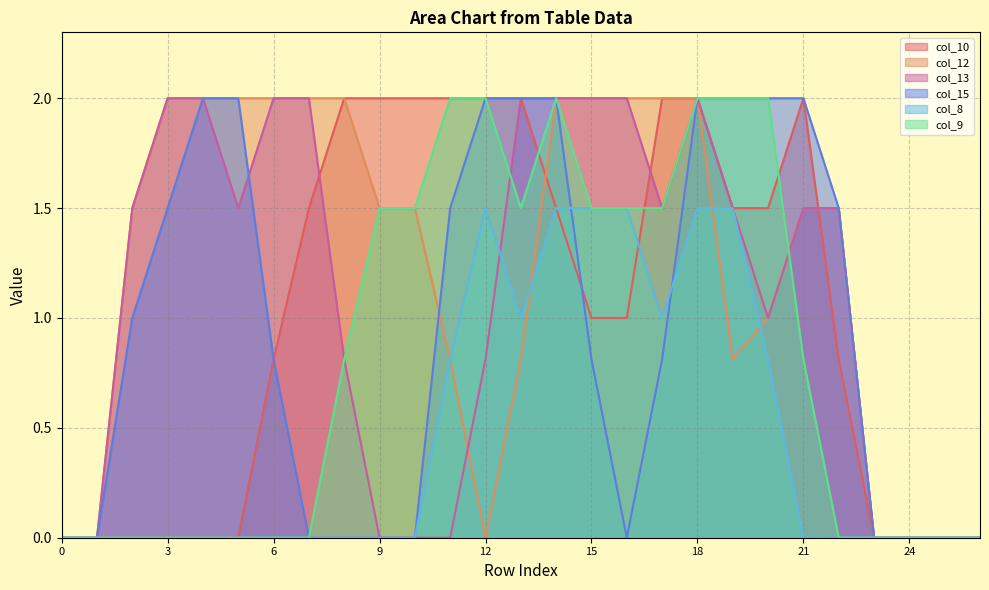

Reading left to right, list all the values displayed in this chart.

col_10: 0.0	0.0	0.0	0.0	0.0	0.0	0.8	1.5	2.0	2.0	2.0	2.0	2.0	2.0	1.5	1.0	1.0	2.0	2.0	1.5	1.5	2.0	0.8	0.0	0.0	0.0	0.0
col_12: 0.0	0.0	1.5	2.0	2.0	2.0	2.0	2.0	2.0	1.5	1.5	0.8	0.0	0.8	2.0	2.0	2.0	2.0	2.0	0.8	1.0	1.5	1.5	0.0	0.0	0.0	0.0
col_13: 0.0	0.0	1.5	2.0	2.0	1.5	2.0	2.0	0.8	0.0	0.0	0.0	0.8	2.0	2.0	2.0	2.0	1.5	2.0	1.5	1.0	1.5	1.5	0.0	0.0	0.0	0.0
col_15: 0.0	0.0	1.0	1.5	2.0	2.0	0.8	0.0	0.0	0.0	0.0	1.5	2.0	2.0	2.0	0.8	0.0	0.8	2.0	2.0	2.0	2.0	1.5	0.0	0.0	0.0	0.0
col_8: 0.0	0.0	0.0	0.0	0.0	0.0	0.0	0.0	0.0	0.0	0.0	0.8	1.5	1.0	1.5	1.5	1.5	1.0	1.5	1.5	0.8	0.0	0.0	0.0	0.0	0.0	0.0
col_9: 0.0	0.0	0.0	0.0	0.0	0.0	0.0	0.0	0.8	1.5	1.5	2.0	2.0	1.5	2.0	1.5	1.5	1.5	2.0	2.0	2.0	0.8	0.0	0.0	0.0	0.0	0.0